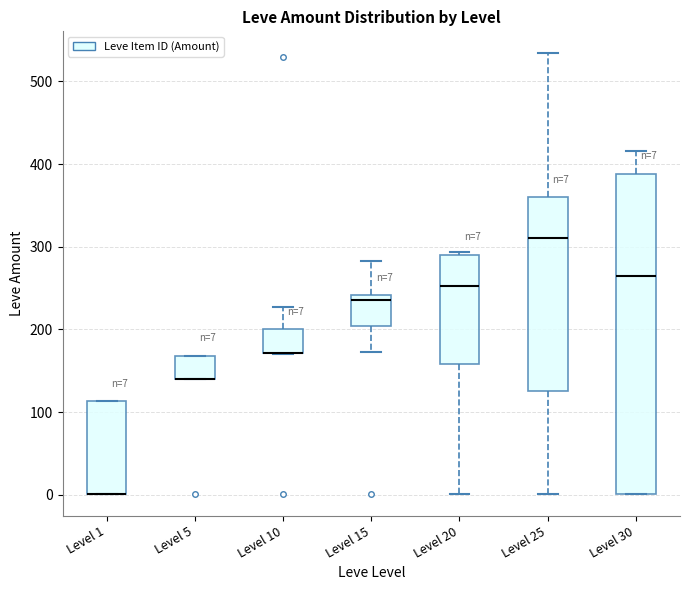

Which box is the tallest, from its lower edge to its upper edge?

Level 30